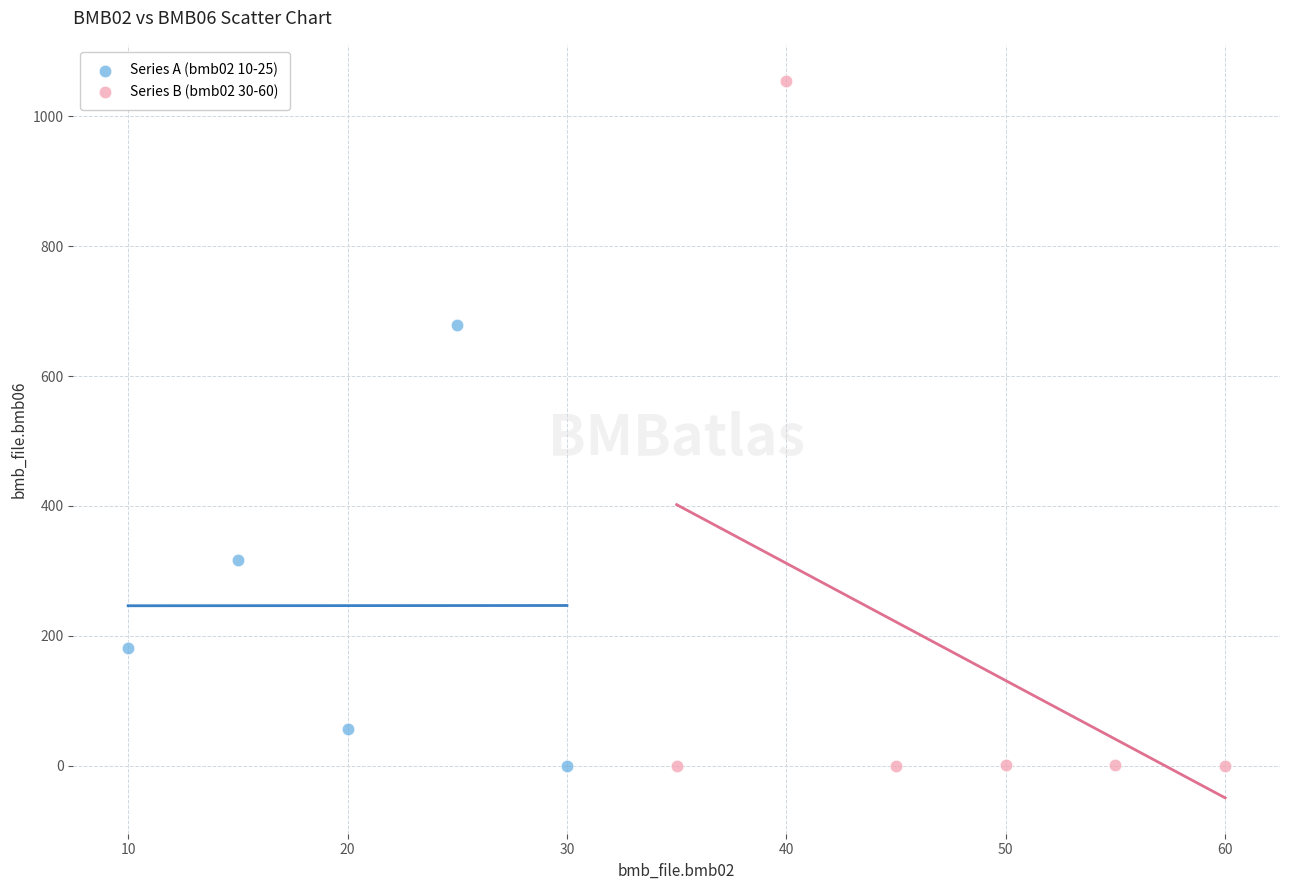

Which series contains the highest Y value?

Series B (bmb02 30-60)